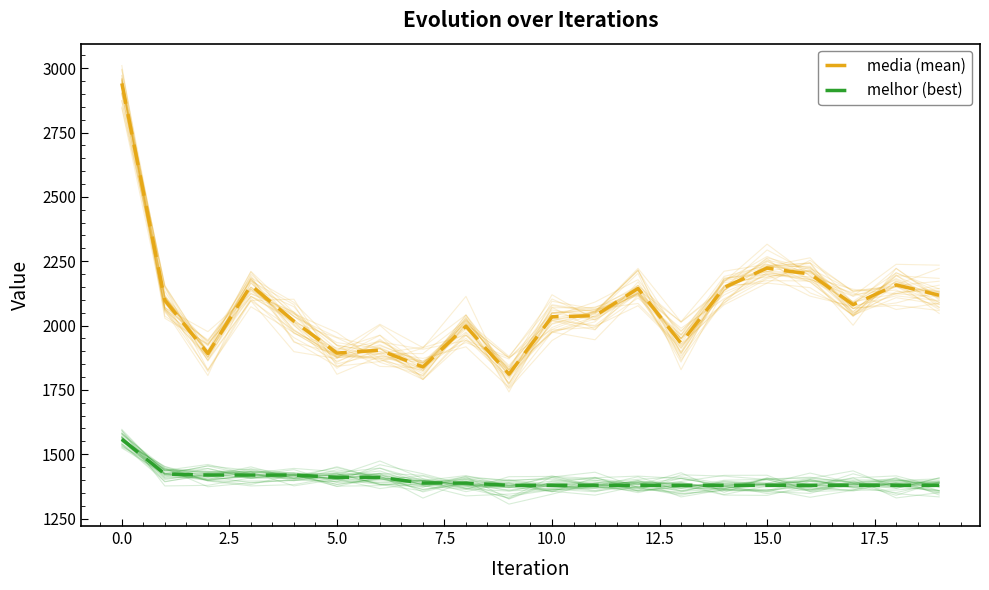

True or false: melhor (best) and media (mean) cross at least once.

False